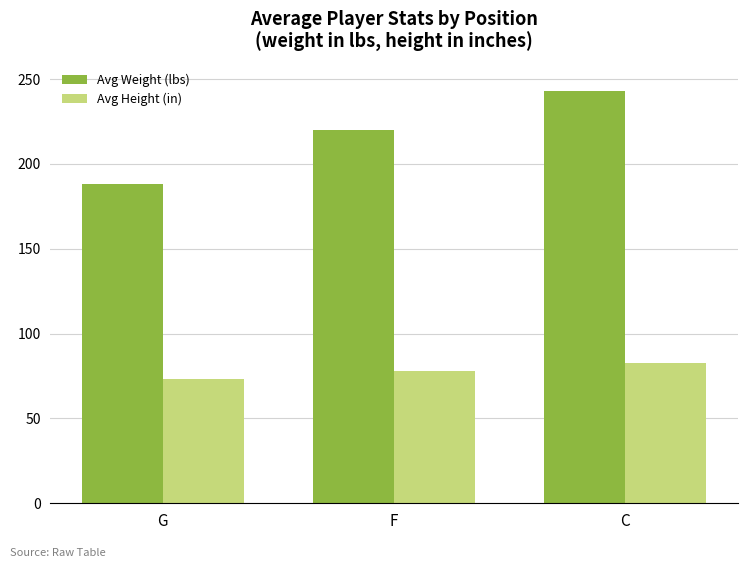

What is the difference between the Avg Weight (lbs) values at C and F?

22.9